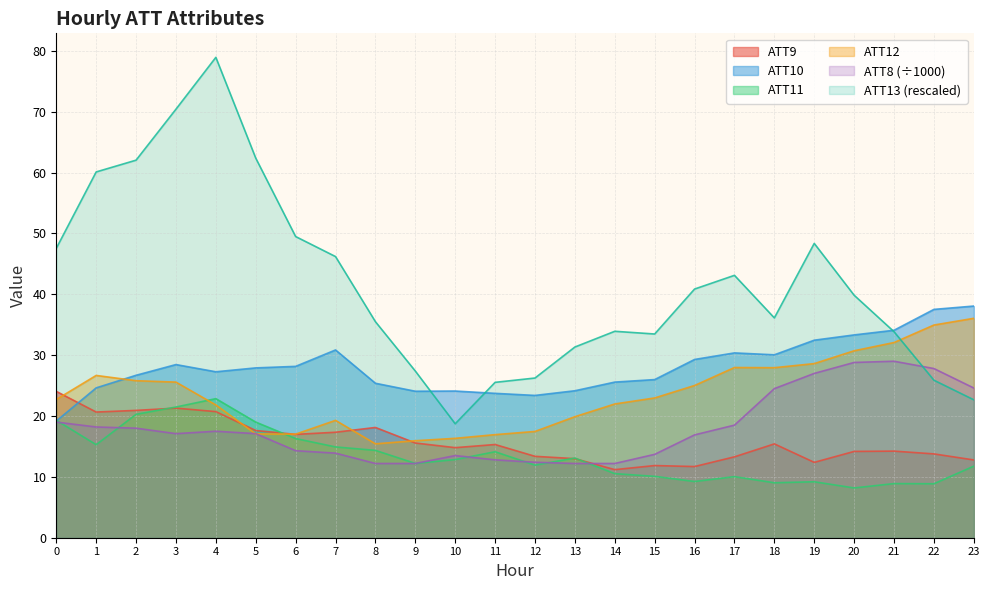

Reading left to right, transcribe all the data shown in this chart.

ATT8: 0=19.0	1=18.2	2=18.0	3=17.1	4=17.5	5=17.1	6=14.3	7=13.9	8=12.2	9=12.2	10=13.5	11=12.8	12=12.4	13=12.2	14=12.2	15=13.7	16=16.9	17=18.5	18=24.5	19=27.0	20=28.8	21=29.0	22=27.8	23=24.6
ATT9: 0=24.0	1=20.7	2=20.9	3=21.3	4=20.7	5=17.6	6=17.0	7=17.3	8=18.1	9=15.6	10=14.8	11=15.3	12=13.4	13=13.0	14=11.2	15=11.9	16=11.7	17=13.3	18=15.4	19=12.4	20=14.2	21=14.2	22=13.8	23=12.8
ATT10: 0=19.2	1=24.6	2=26.7	3=28.5	4=27.3	5=27.9	6=28.2	7=30.9	8=25.4	9=24.1	10=24.1	11=23.7	12=23.4	13=24.2	14=25.6	15=26.0	16=29.3	17=30.4	18=30.1	19=32.5	20=33.3	21=34.1	22=37.5	23=38.1
ATT11: 0=19.3	1=15.3	2=20.3	3=21.5	4=22.9	5=19.0	6=16.3	7=14.9	8=14.4	9=12.2	10=12.8	11=14.1	12=11.9	13=13.1	14=10.5	15=10.1	16=9.2	17=10.0	18=9.0	19=9.2	20=8.2	21=8.9	22=8.9	23=11.8
ATT12: 0=22.7	1=26.7	2=25.8	3=25.6	4=21.8	5=17.1	6=17.0	7=19.3	8=15.4	9=15.9	10=16.3	11=16.9	12=17.5	13=19.9	14=22.0	15=23.0	16=25.0	17=28.0	18=27.9	19=28.6	20=30.7	21=32.1	22=35.0	23=36.1
ATT13: 0=47.5	1=60.1	2=62.0	3=70.4	4=78.9	5=62.4	6=49.5	7=46.2	8=35.5	9=27.4	10=18.7	11=25.5	12=26.2	13=31.3	14=33.9	15=33.5	16=40.9	17=43.1	18=36.1	19=48.4	20=39.8	21=33.9	22=25.9	23=22.7